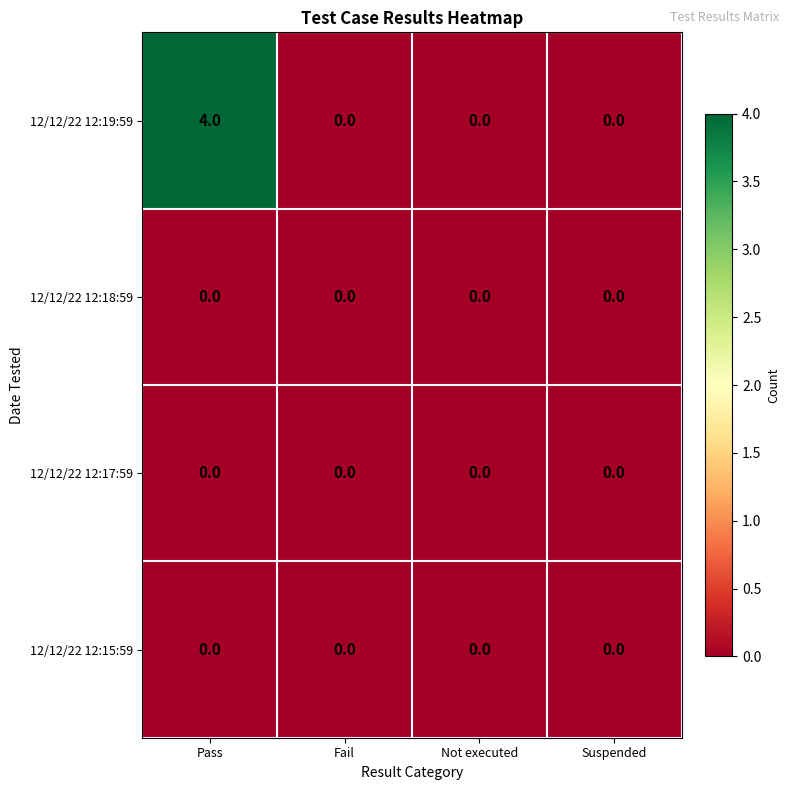

True or false: 12/12/22 12:19:59 has a value of -2 at Not executed.

False